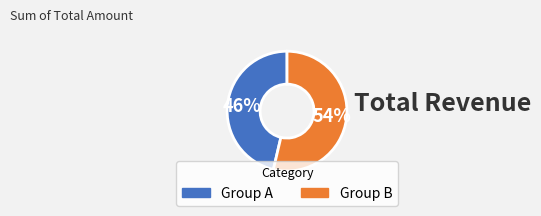

To the nearest percent, what portion does Group B represent?

54%